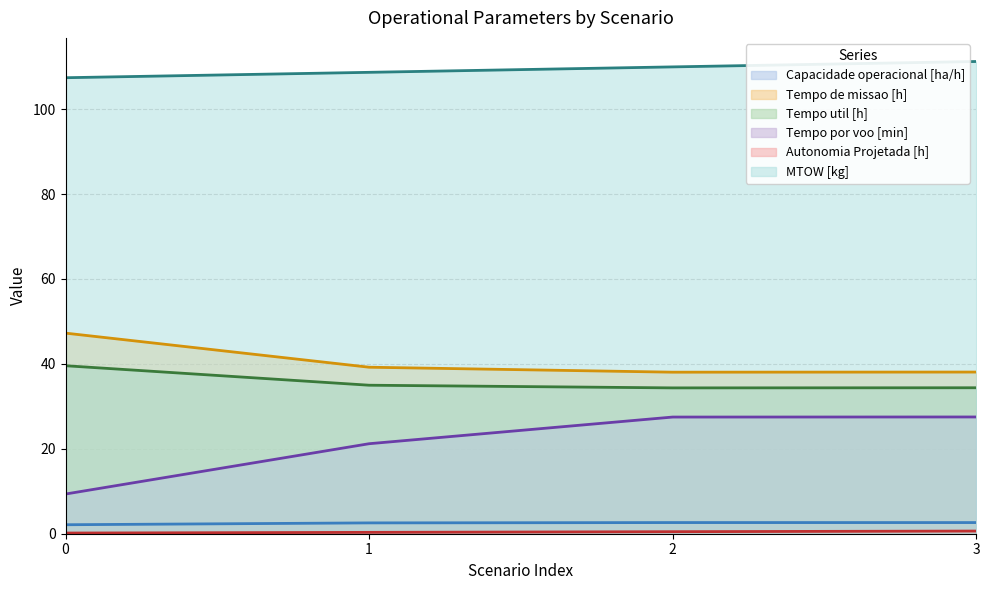

The value of Autonomia Projetada [h] at 1 is 0.6. True or false?

False